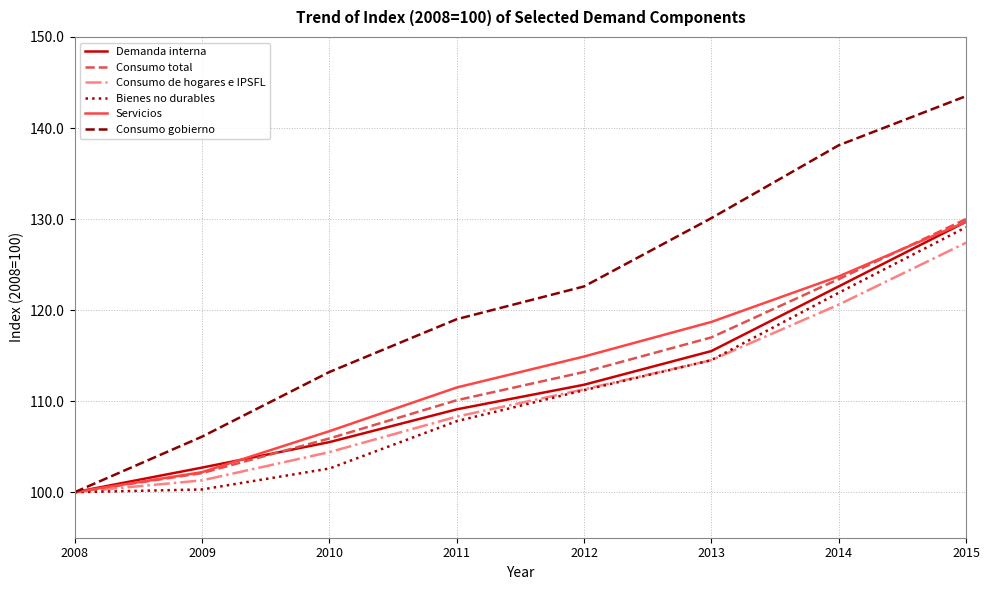

What is the minimum value for Bienes no durables?

100.0